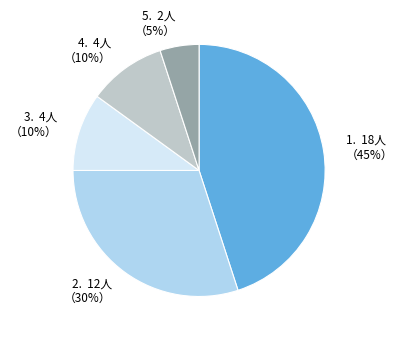

Does any single category account for the majority?

No